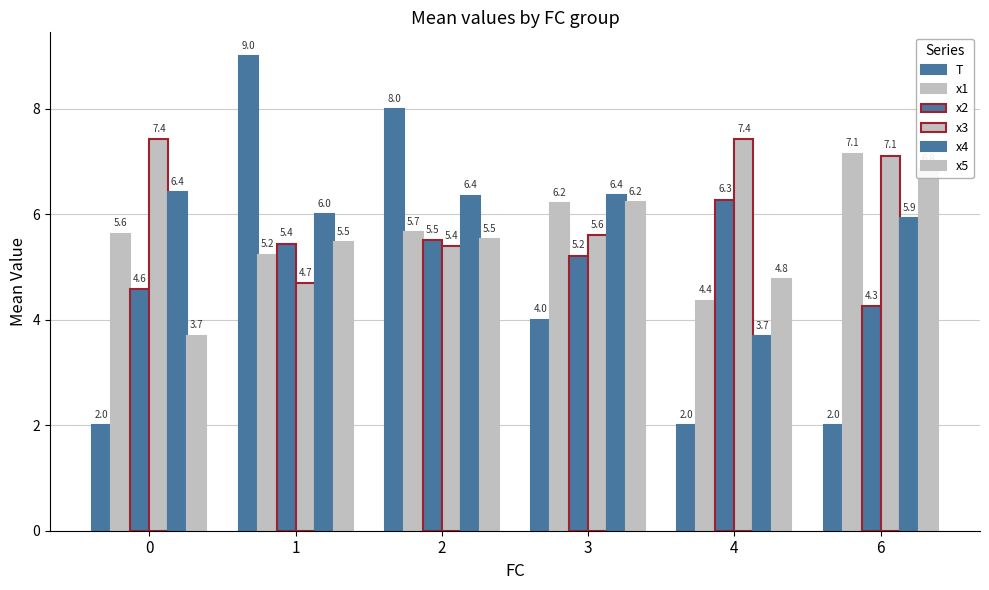

Rank the series by their maximum value, from lowest to highest.

x2, x4, x5, x1, x3, T